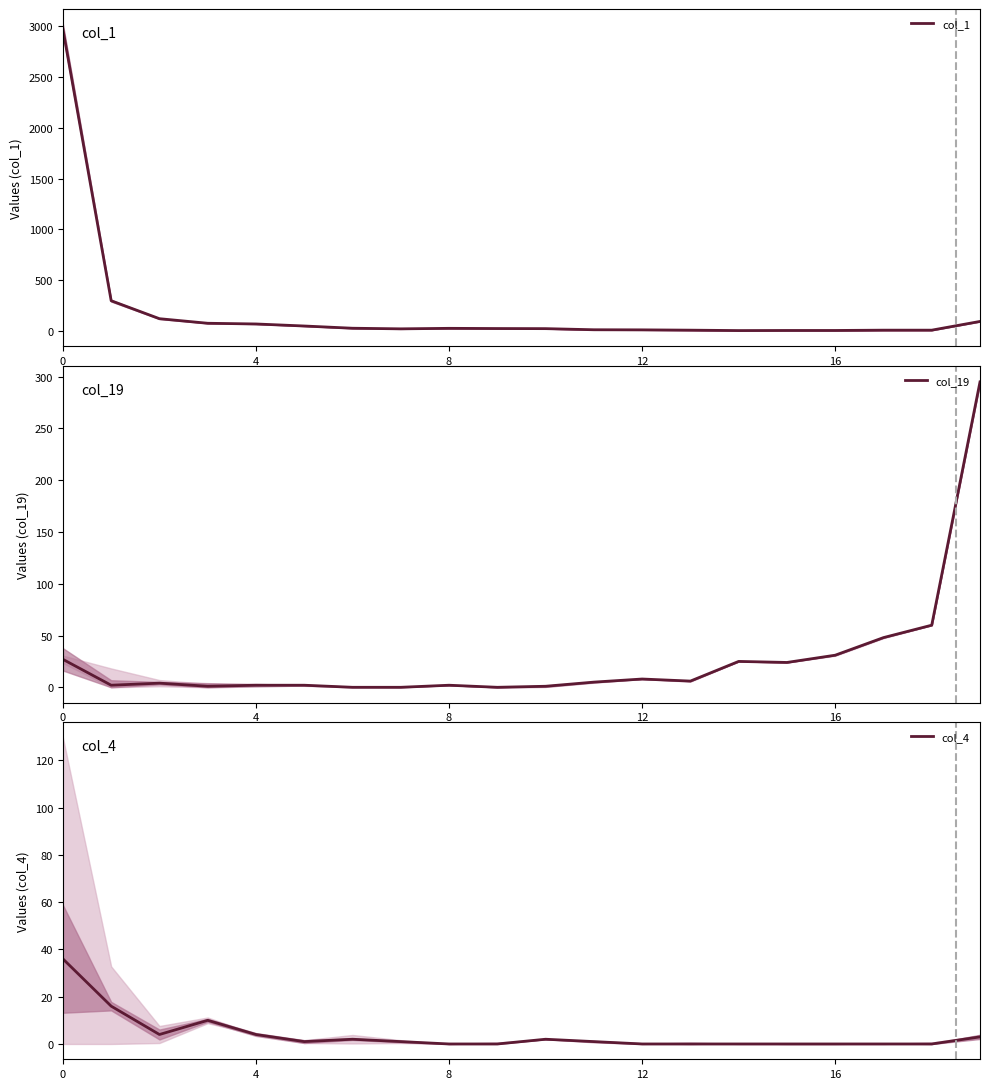

At which label does col_19 reach its peak?

19